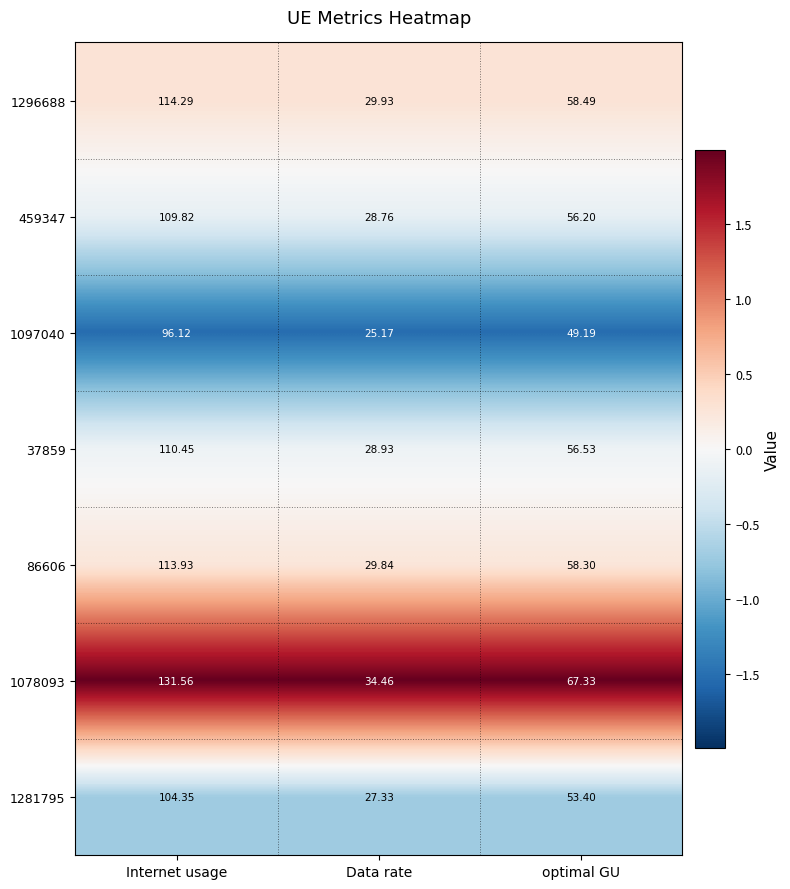

At which label does 86606 first exceed 58?

Internet usage